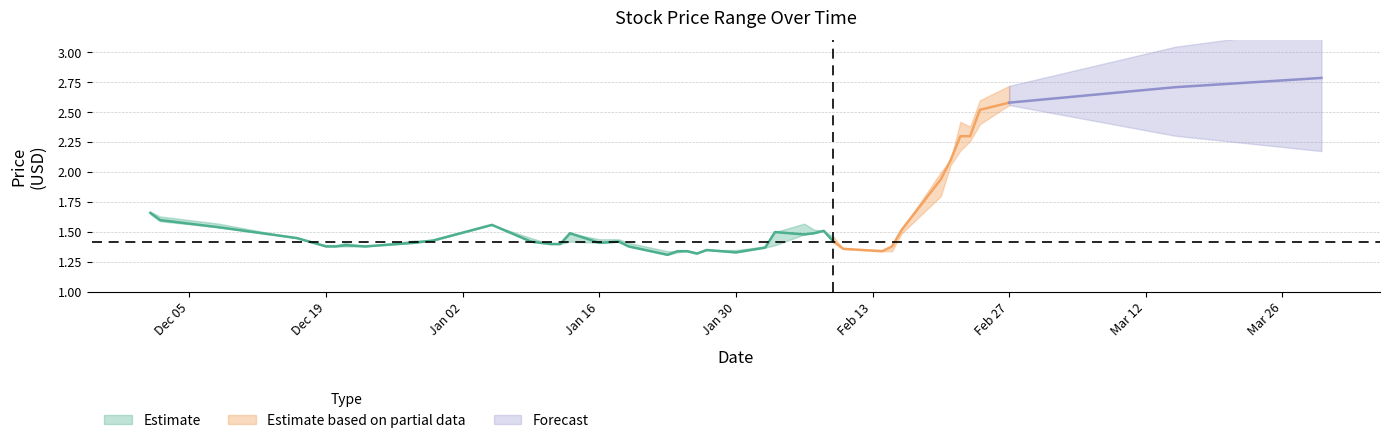

Is this an area chart (filled region under the line)?

No